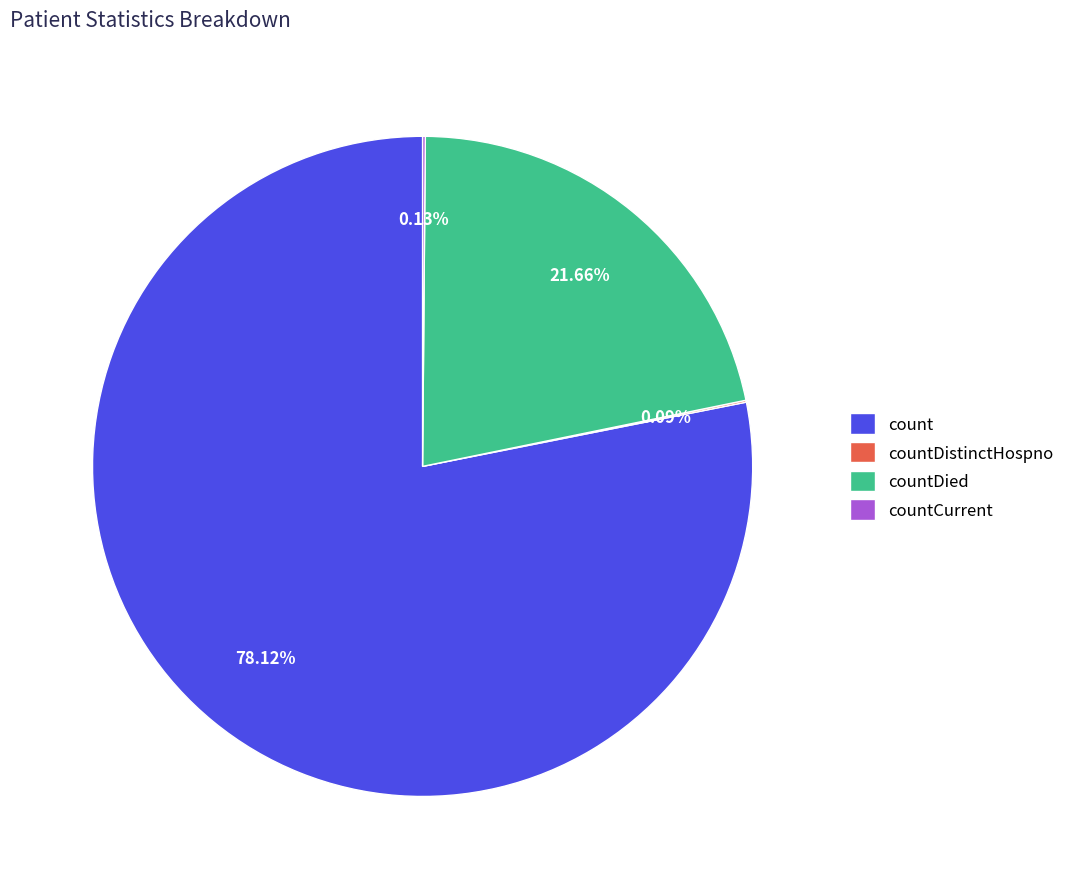

How much of the chart is everything except count?

21.9%